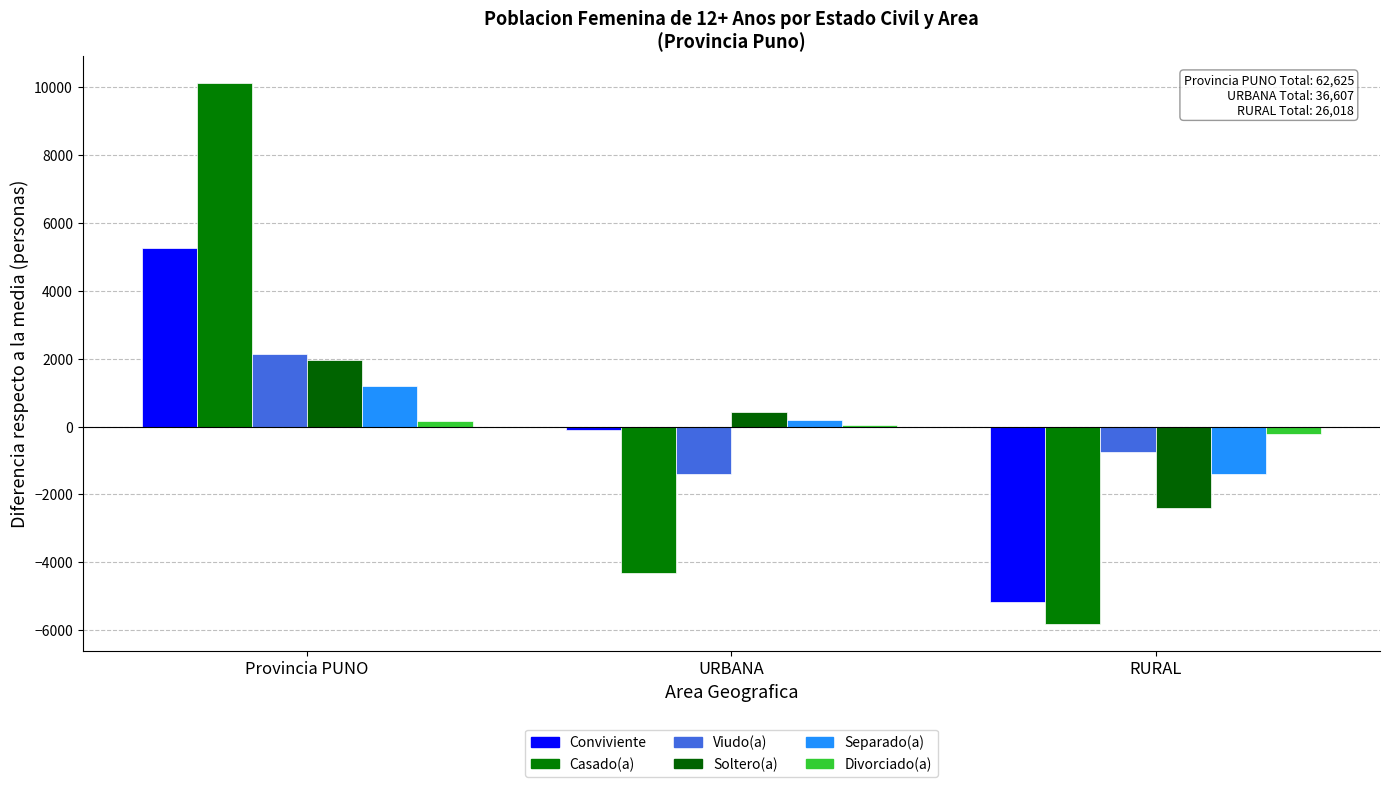

How many data points in Viudo(a) are above -735?

1